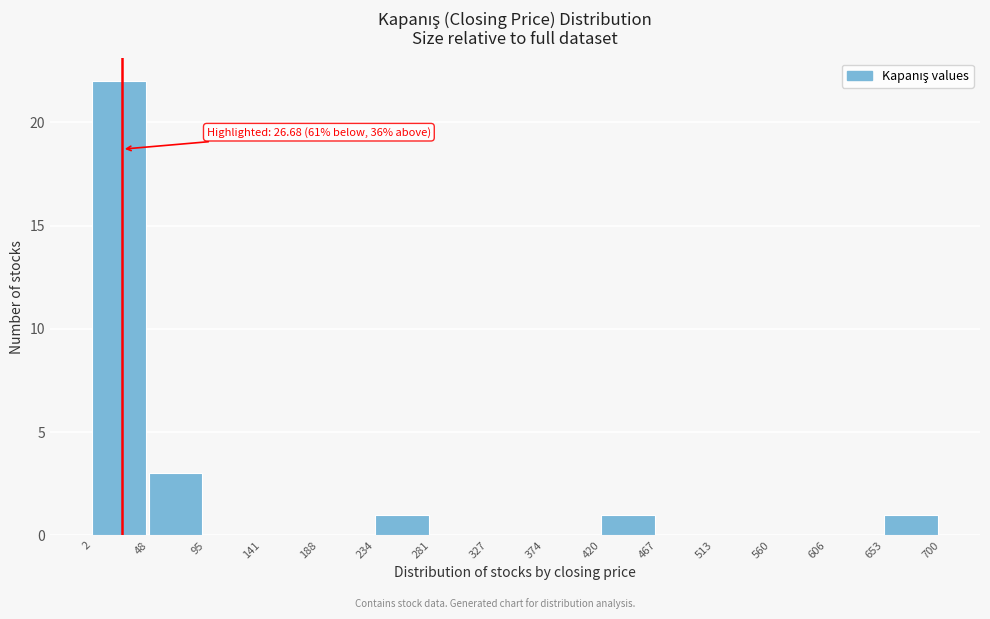

Which range on the x-axis has the tallest bar?

2 to 48